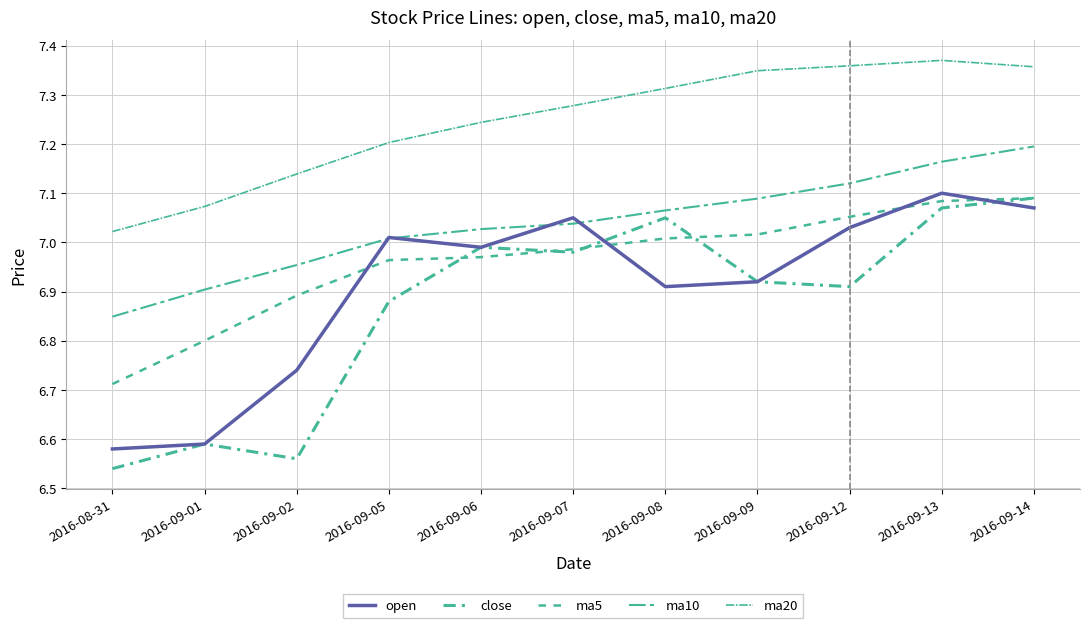

Does the chart display data point markers on the line(s)?

No